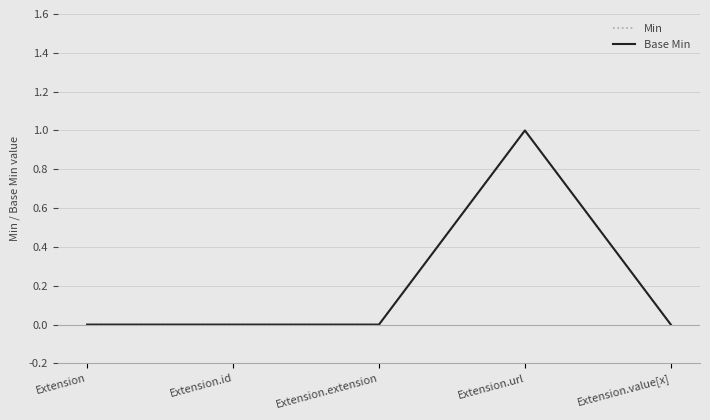

True or false: Min has more than 1 interior local peaks.

False